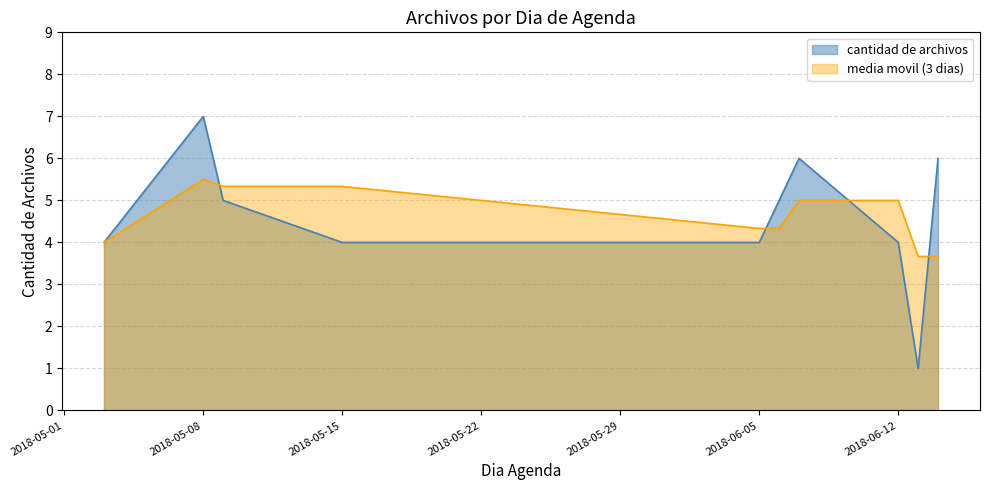

List the series in order of their peak value, lowest first.

media movil (3 dias), cantidad de archivos